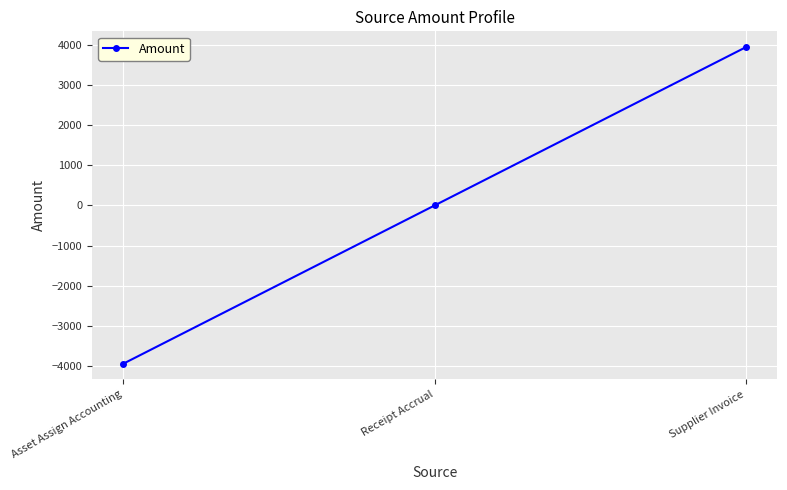

Count the number of categories in the chart.

3